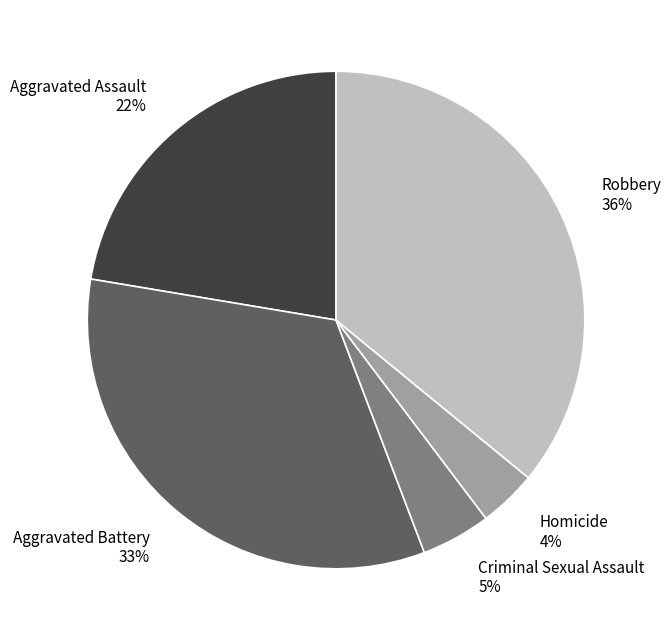

Do Aggravated Assault and Criminal Sexual Assault together represent more than half of the pie?

No